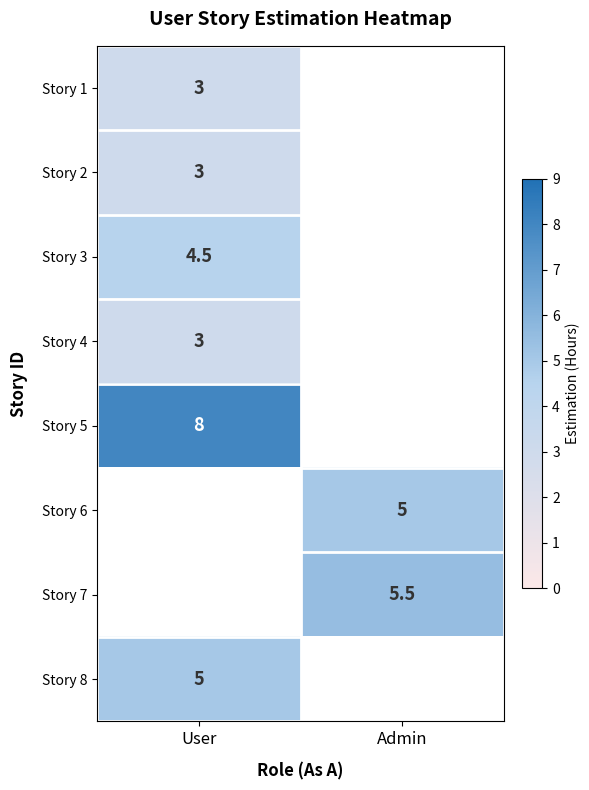

True or false: Story 5 has a value of 2.6 at User.

False